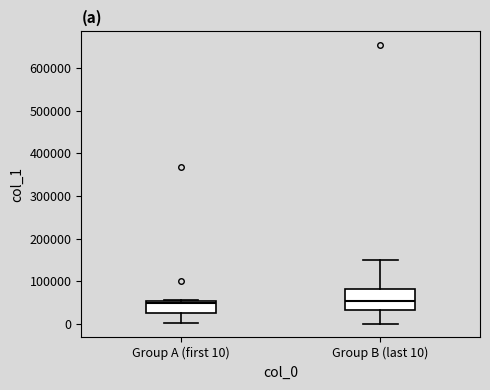

Where is the upper edge of the box for Group A (first 10) on the y-axis? The values are not printed on the chart, so give them approximately, as read against the axis.

50000